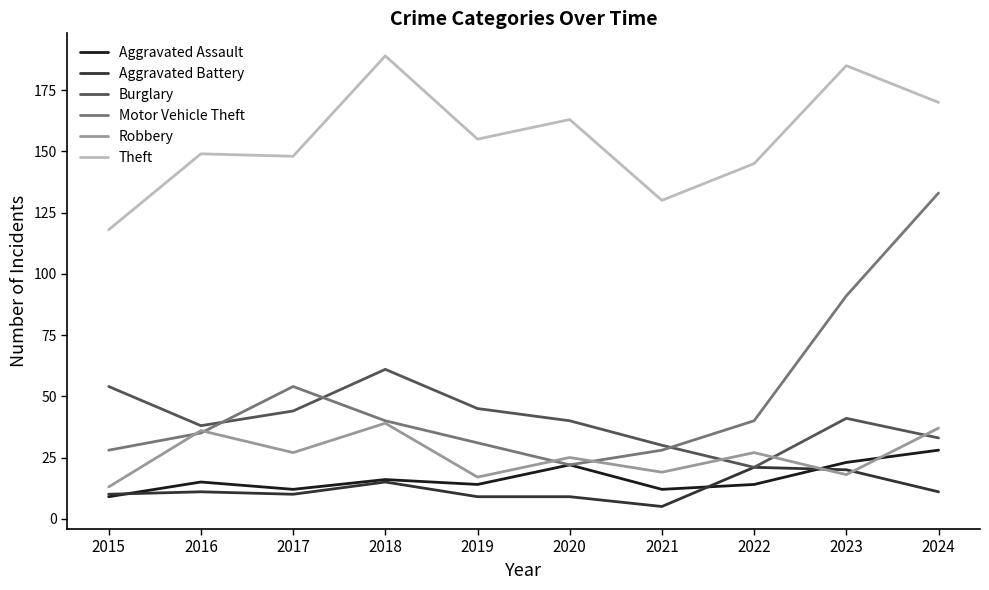

Reading left to right, what are all the values shown in this chart?

Aggravated Assault: 2015=9	2016=15	2017=12	2018=16	2019=14	2020=22	2021=12	2022=14	2023=23	2024=28
Aggravated Battery: 2015=10	2016=11	2017=10	2018=15	2019=9	2020=9	2021=5	2022=21	2023=20	2024=11
Burglary: 2015=54	2016=38	2017=44	2018=61	2019=45	2020=40	2021=30	2022=21	2023=41	2024=33
Motor Vehicle Theft: 2015=28	2016=35	2017=54	2018=40	2019=31	2020=22	2021=28	2022=40	2023=91	2024=133
Robbery: 2015=13	2016=36	2017=27	2018=39	2019=17	2020=25	2021=19	2022=27	2023=18	2024=37
Theft: 2015=118	2016=149	2017=148	2018=189	2019=155	2020=163	2021=130	2022=145	2023=185	2024=170